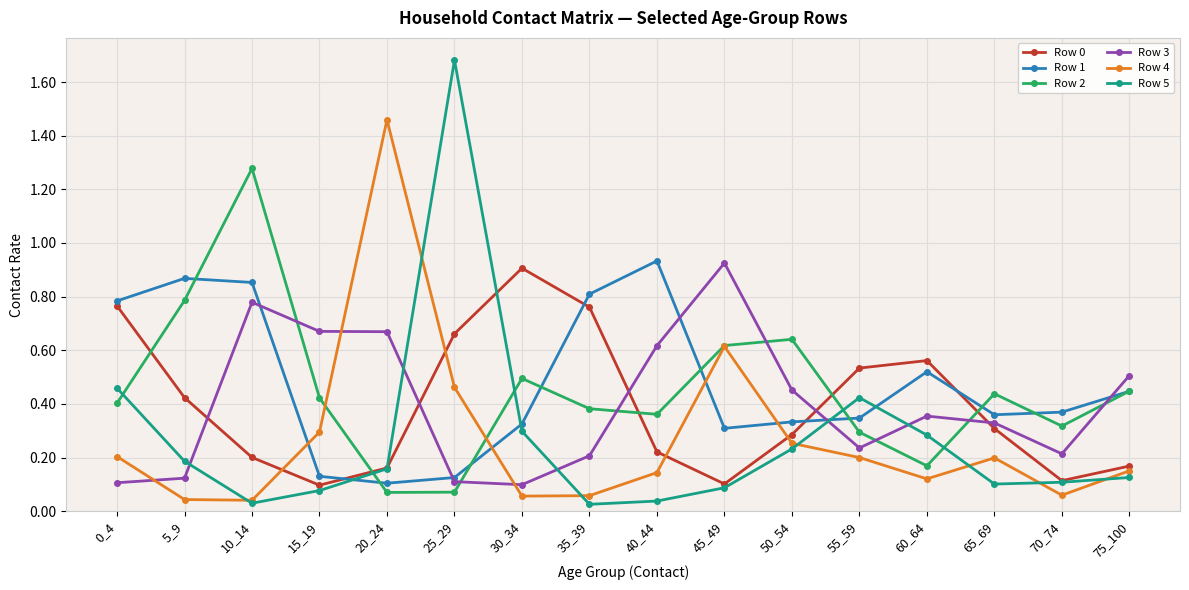

Which series ends up on top after the final intersection of Row 2 and Row 3?

Row 3